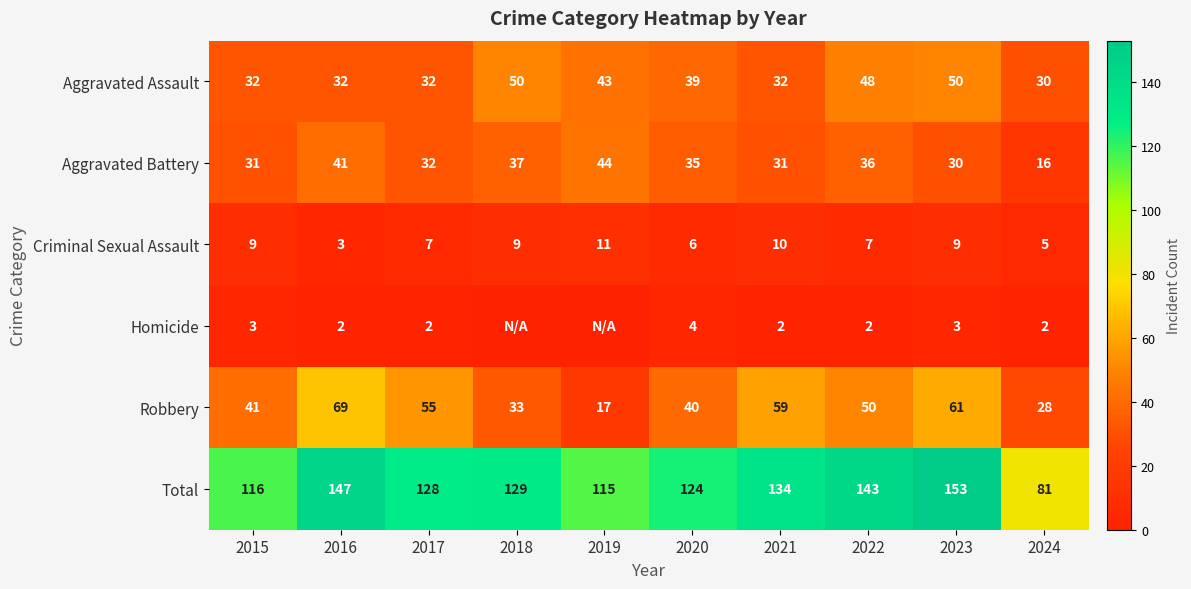

At which label does Robbery first exceed 50?

2016